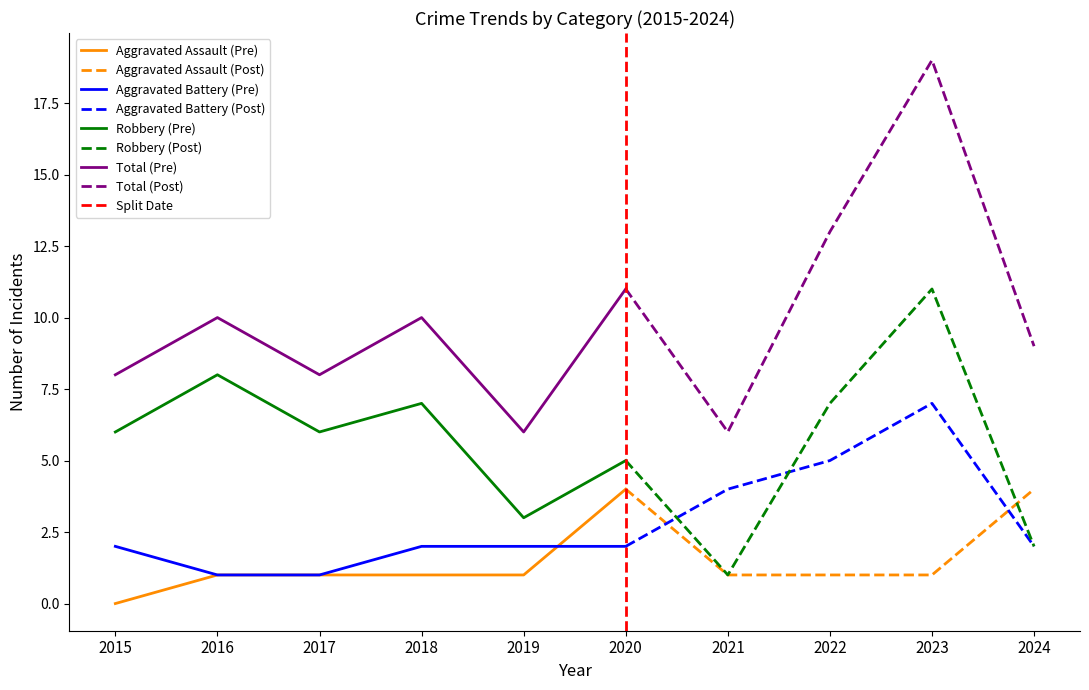

What is the difference between the Aggravated Battery values at 2017 and 2021?

3